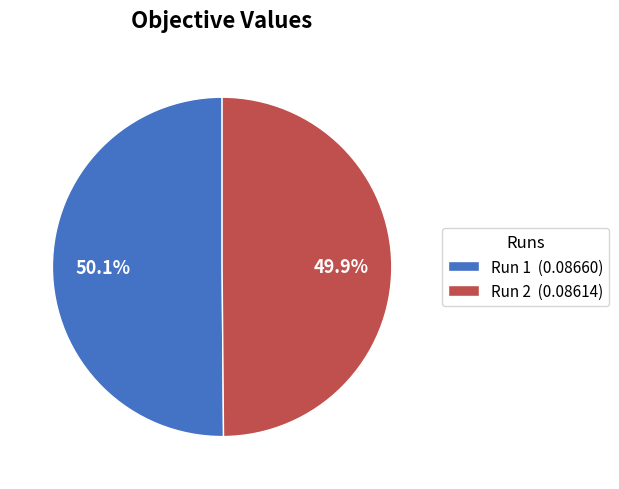

Is the sum of Run 2 and Run 1 greater than half?

Yes